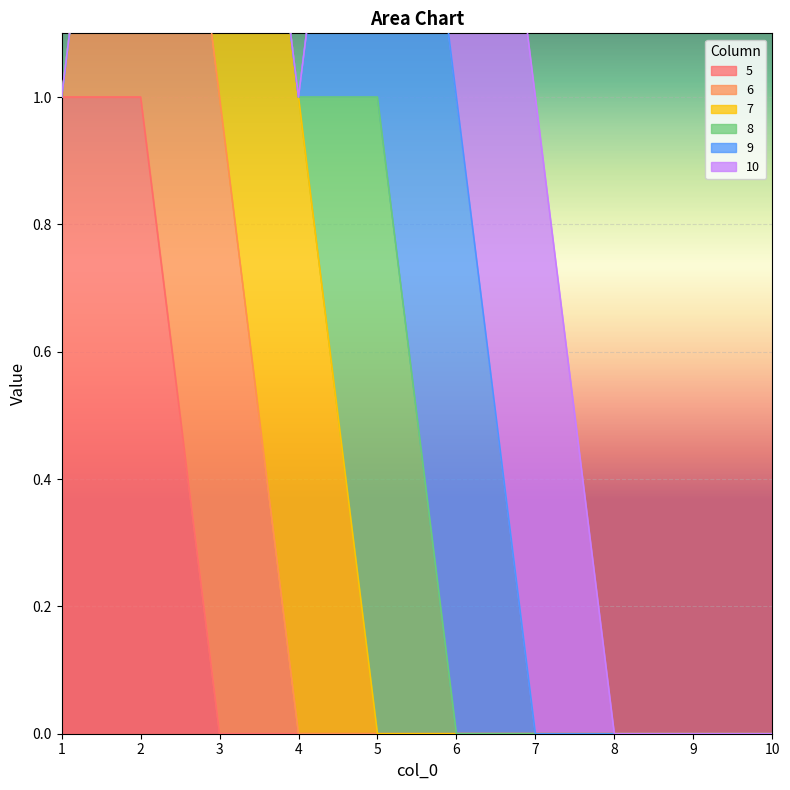

What is the greatest value displayed?

1